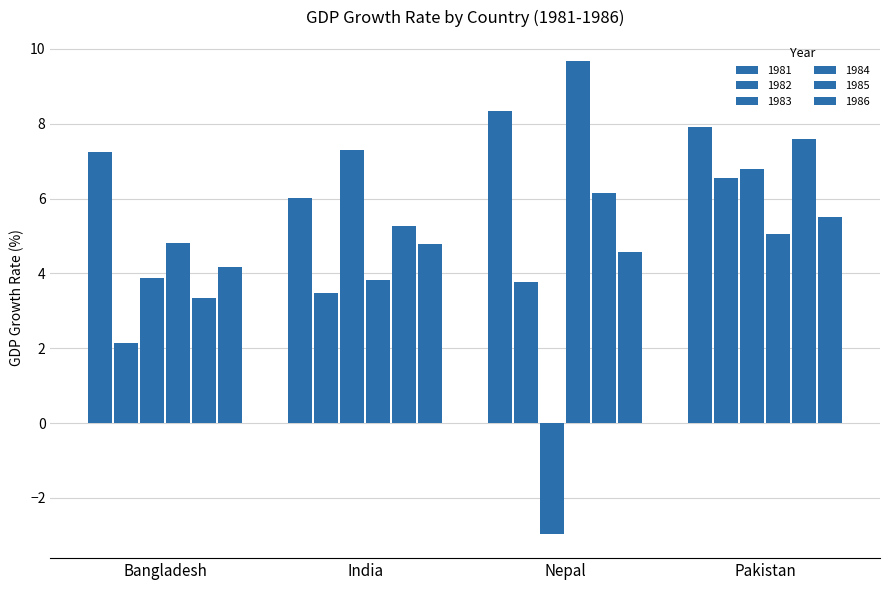

What is the difference between the second highest and minimum values in the 1984 series?

1.2